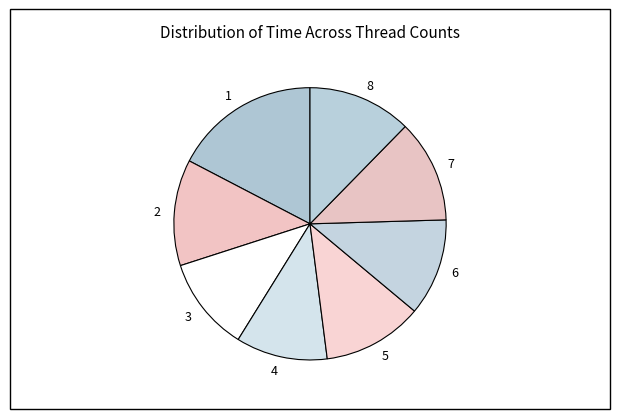

Is the sum of 5 and 8 greater than half?

No